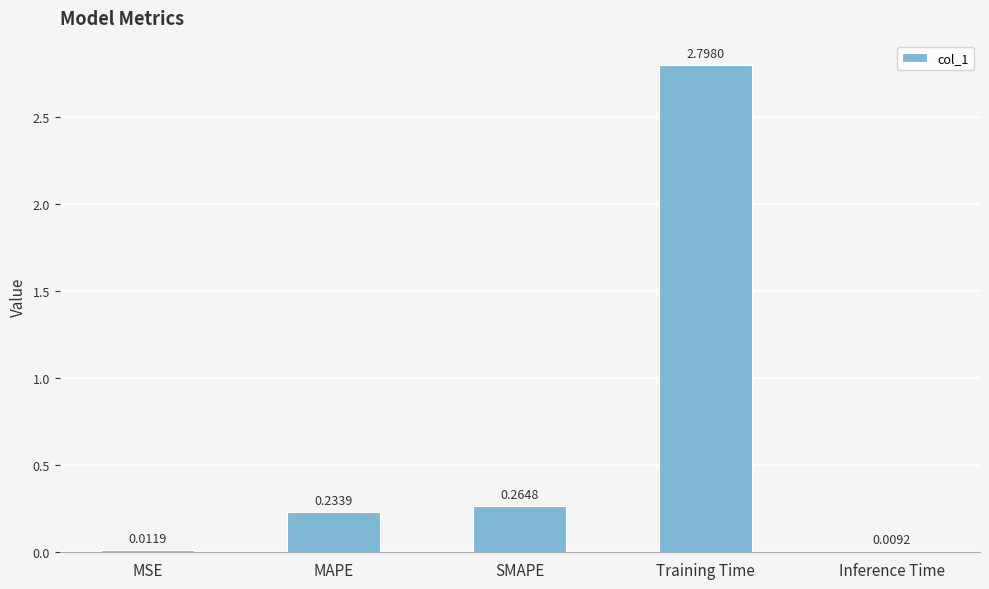

Rank the categories by value from lowest to highest.

Inference Time, MSE, MAPE, SMAPE, Training Time